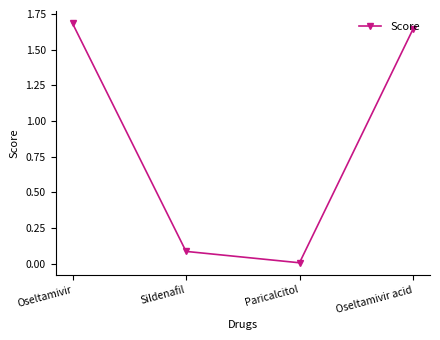

What is the greatest value displayed?

1.7